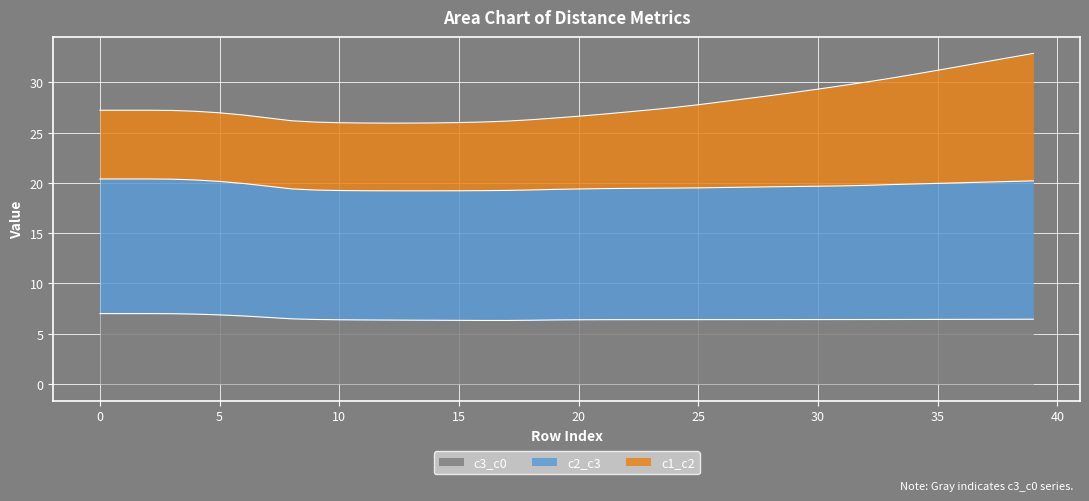

What are all the series names shown in the legend?

c3_c0, c2_c3, c1_c2